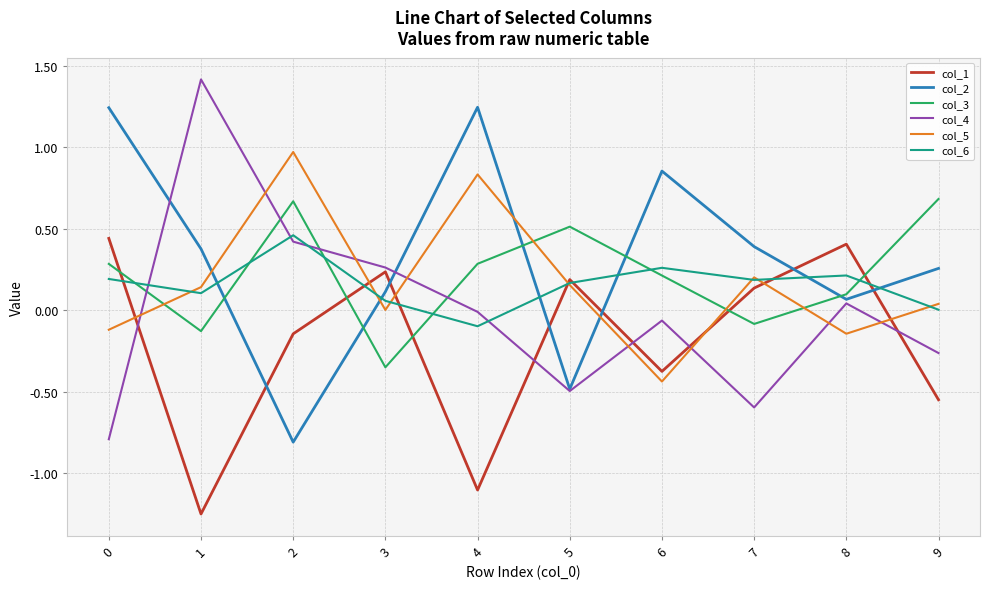

Which category has the lowest value in the col_6 series?

4